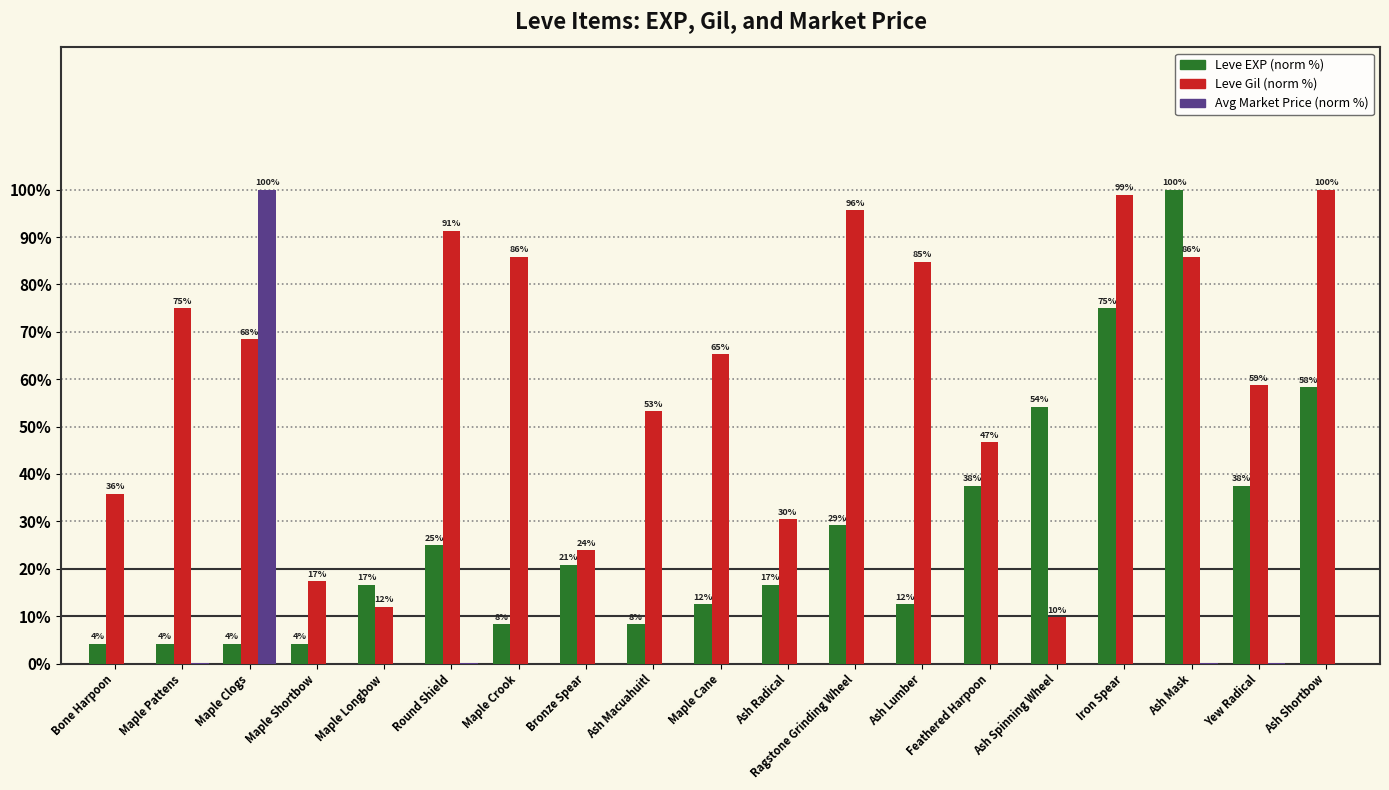

At which category is the sum across all series the highest?

Ash Mask